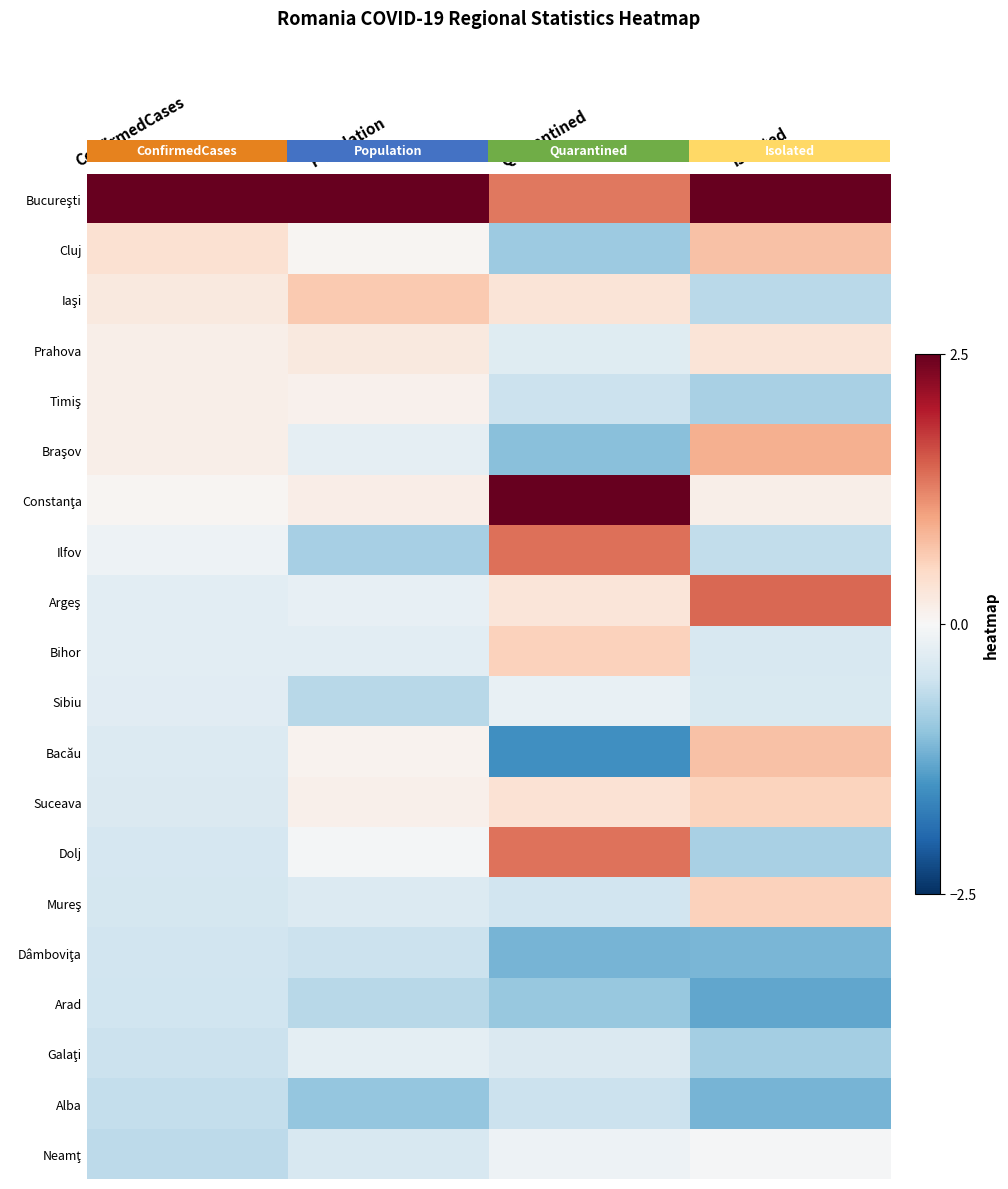

Count the number of data series in this chart.

20